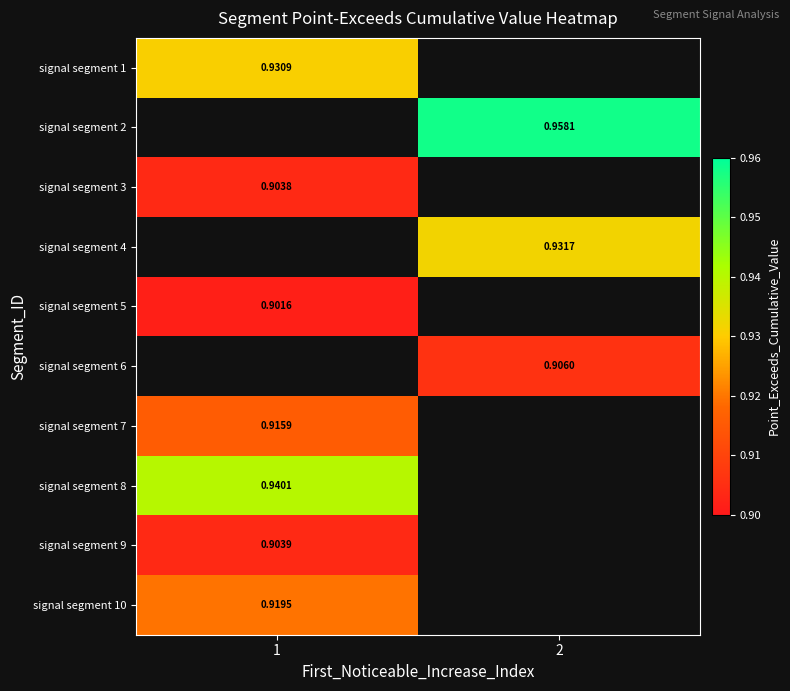

True or false: signal segment 1 has a value of 1.5 at 1.

False